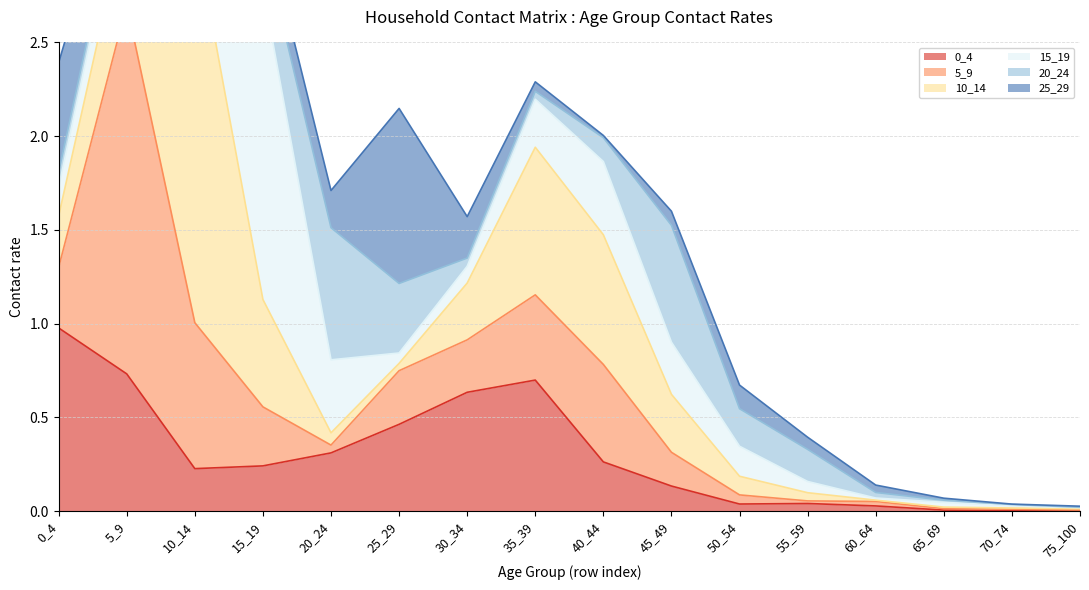

True or false: 0_4 has a value of 0.0 at 60_64.

True